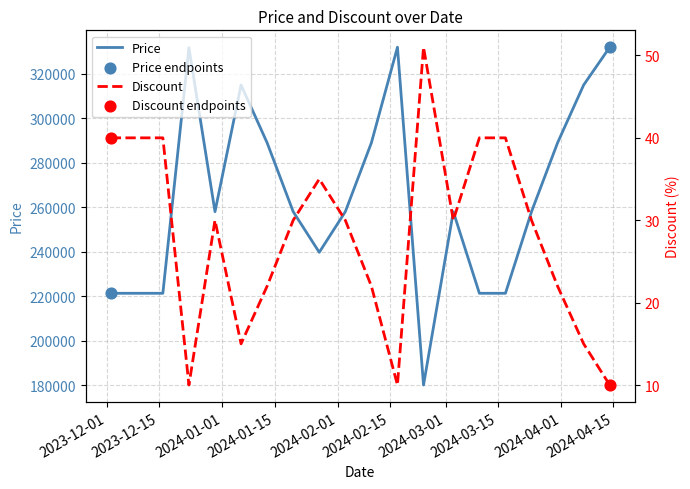

What is the total value across all series at 2023-12-23?

331810